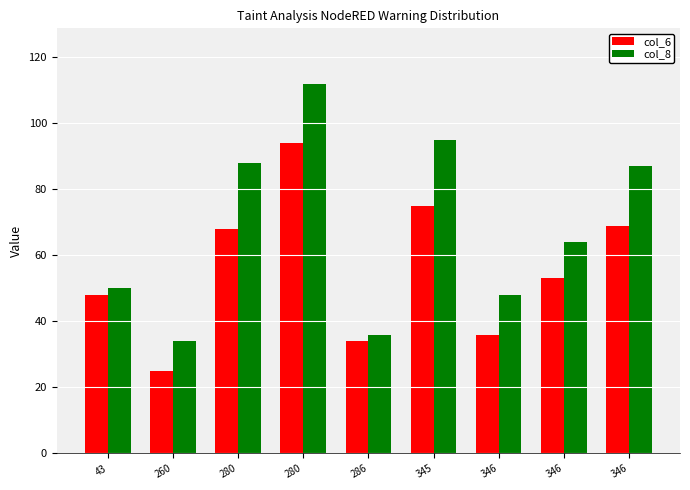

Where does the col_8 series first go above 64?

280